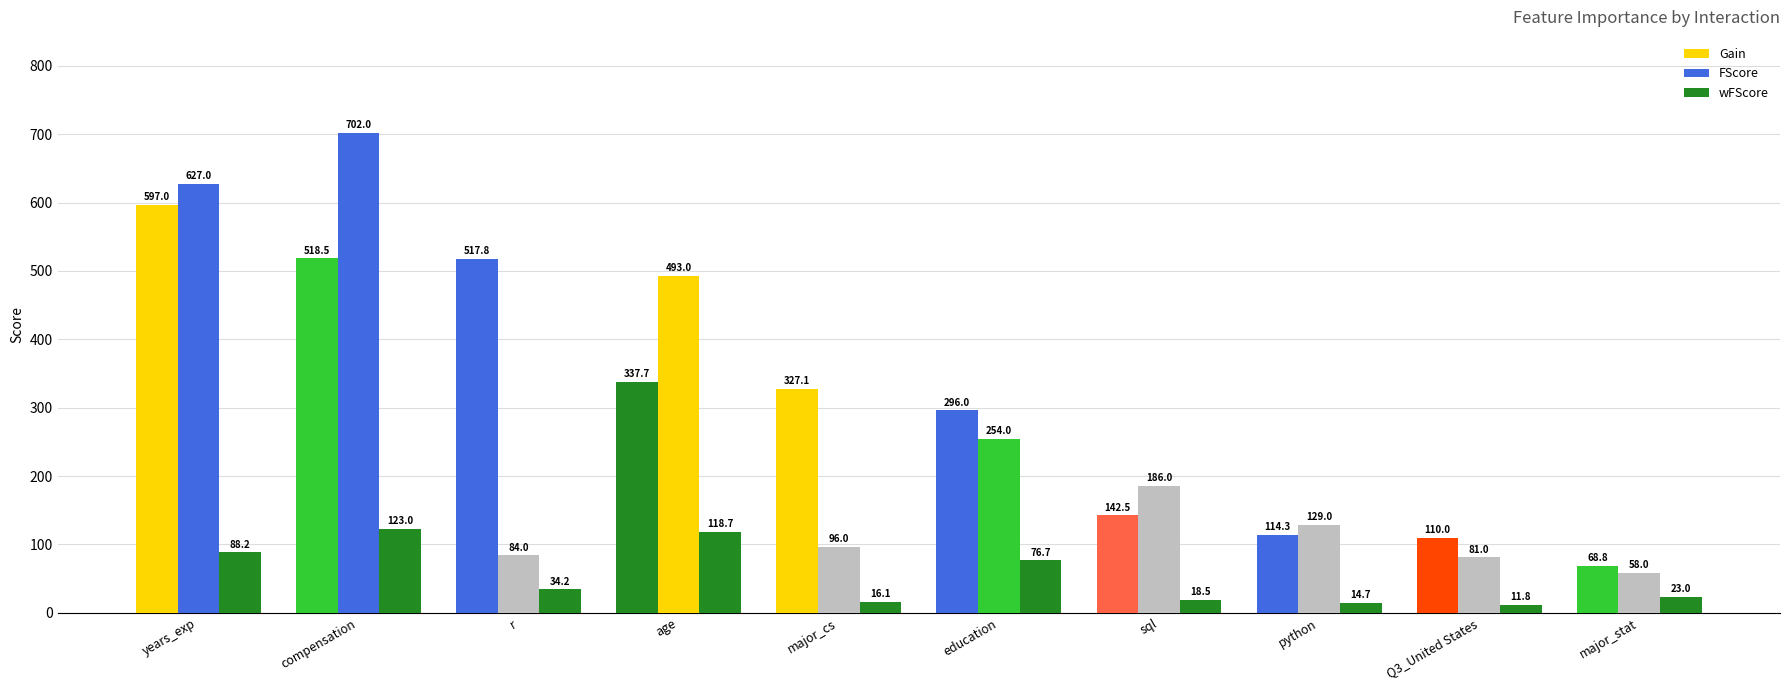

What is the total value across all series at Q3_United States?

202.8